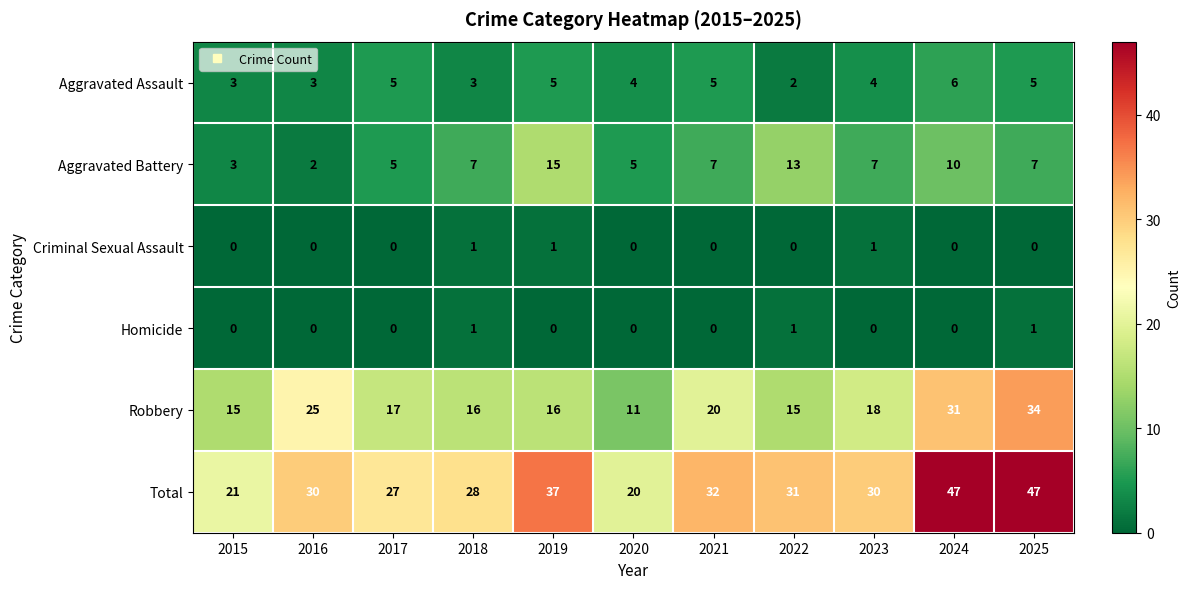

True or false: Aggravated Assault has a value of 3 at 2018.

True